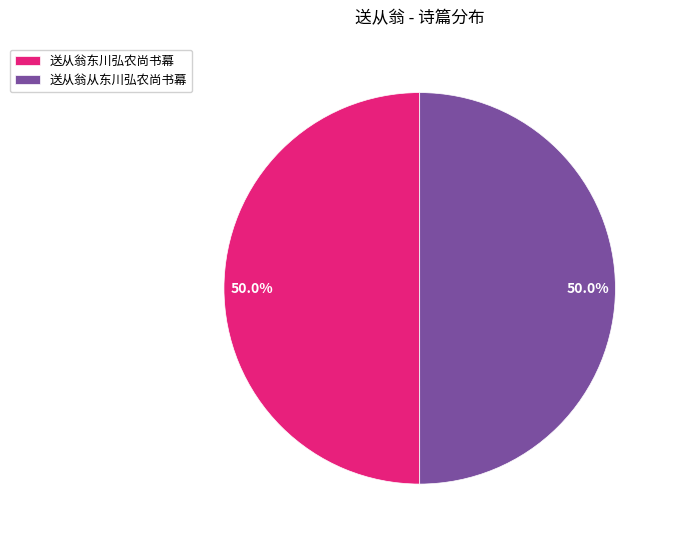

Count the number of slices in the pie.

2